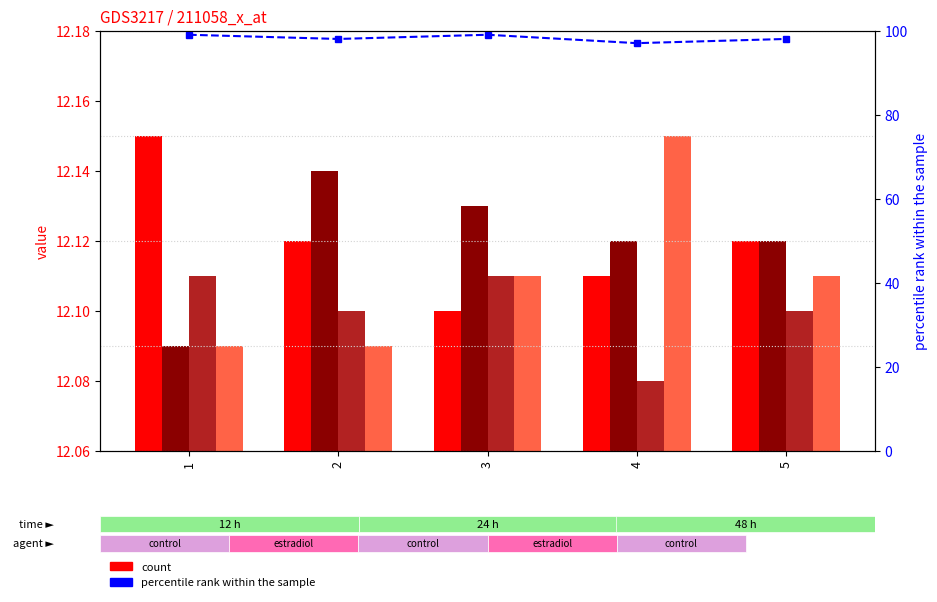

How many groups of bars are there?

5